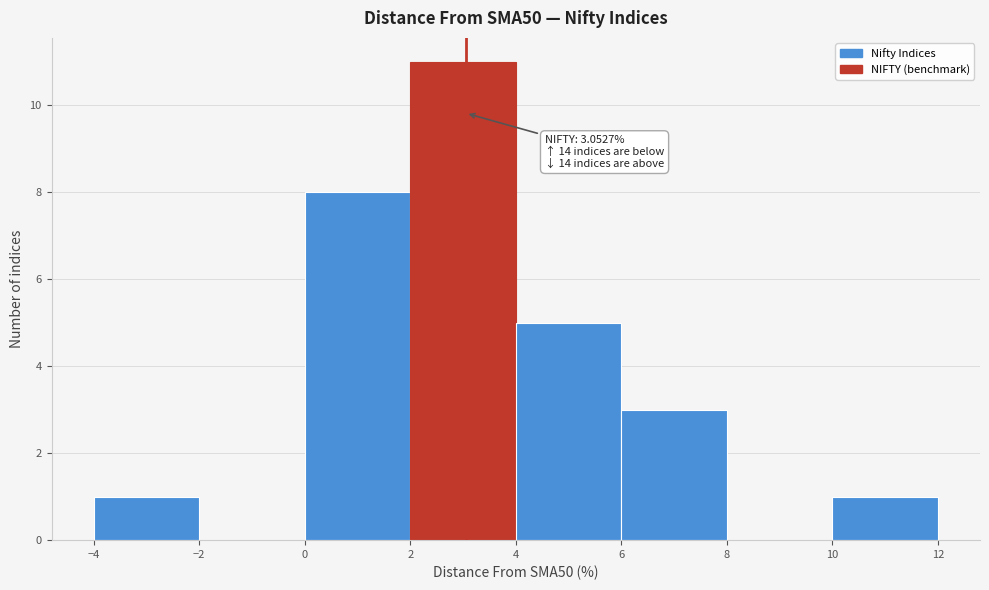

Over which range of the x-axis is the bar tallest?

2 to 4